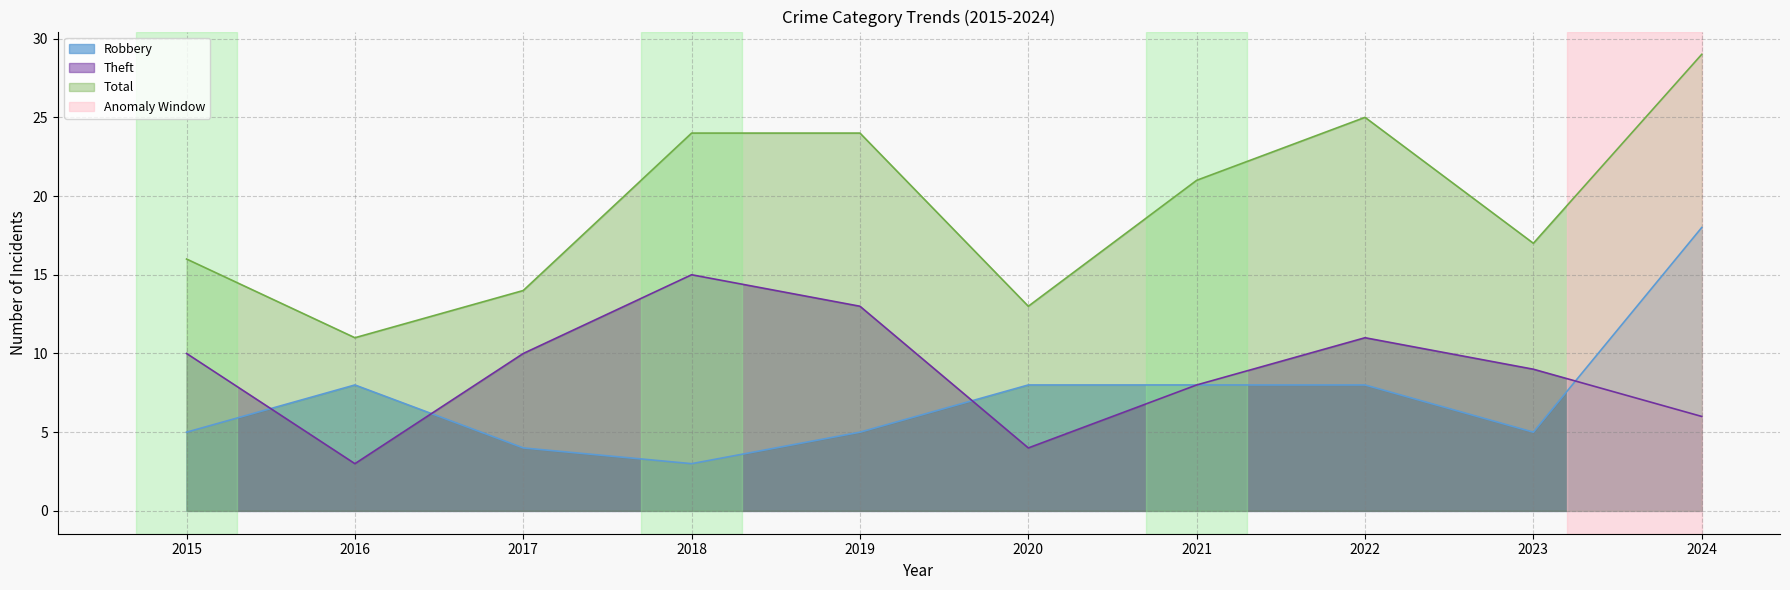

Is it true that Total equals 24 at 2019?

True